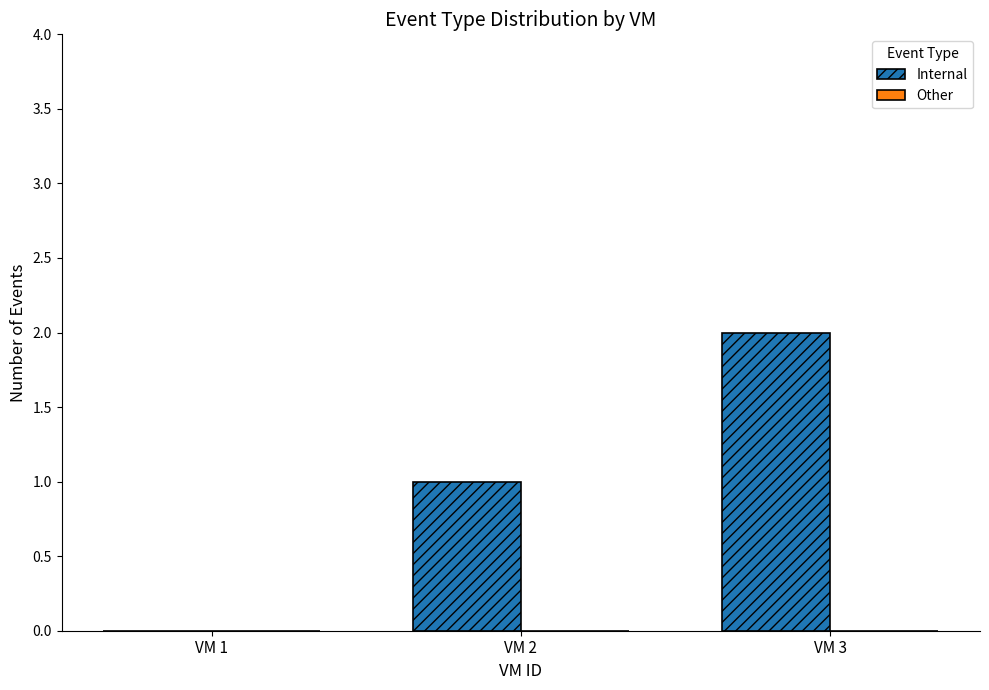

At which category does the chart reach its peak across all series?

VM 3